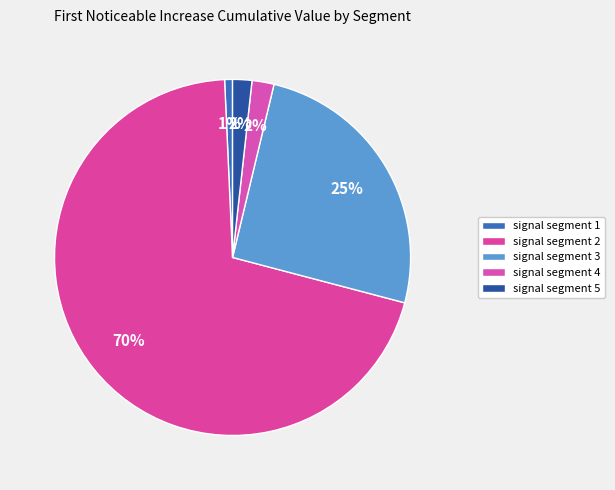

To the nearest percent, what is the difference between the signal segment 5 and signal segment 1 slice percentages?

1%